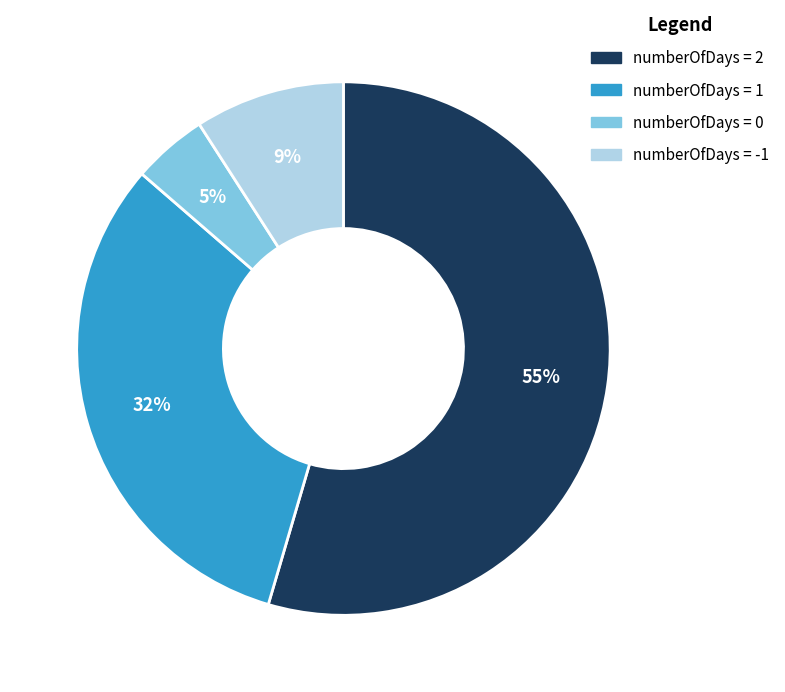

Combined, do numberOfDays = 1 and numberOfDays = 2 account for over 50%?

Yes